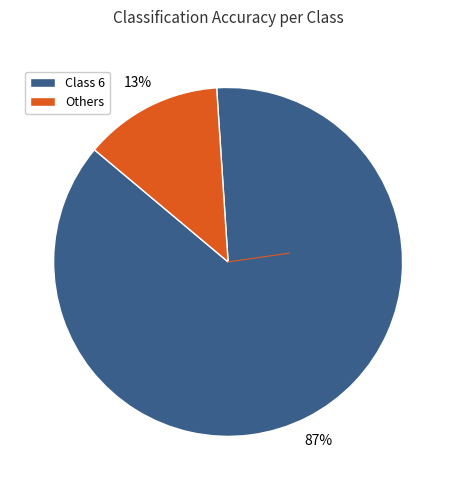

Is there a majority slice in this chart?

Yes